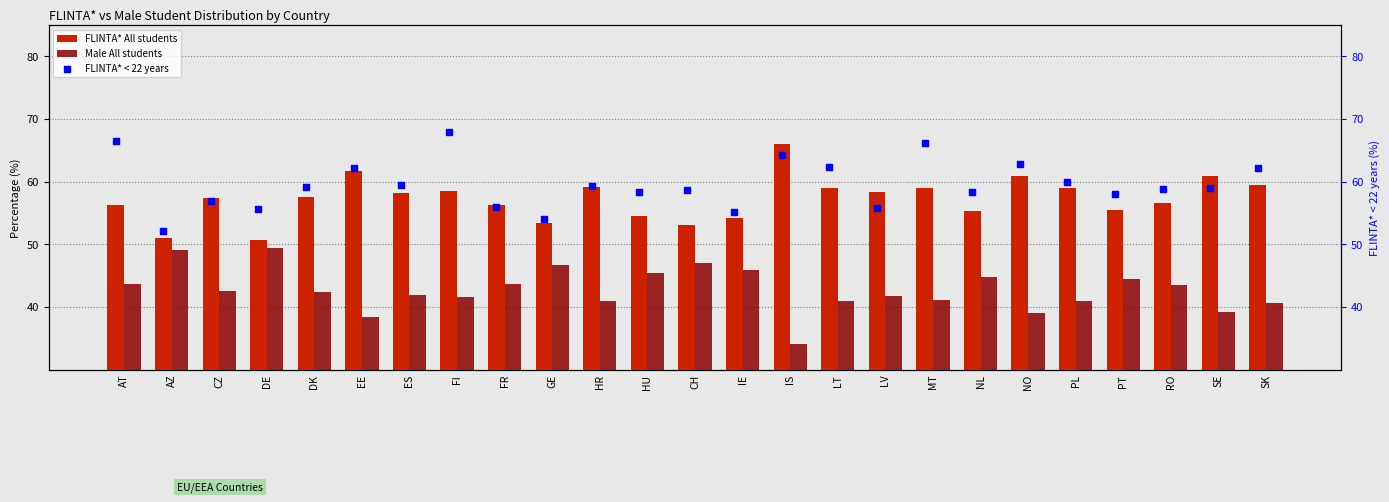

Is the value of FLINTA* All students at FI greater than the value of Male All students at EE?

Yes